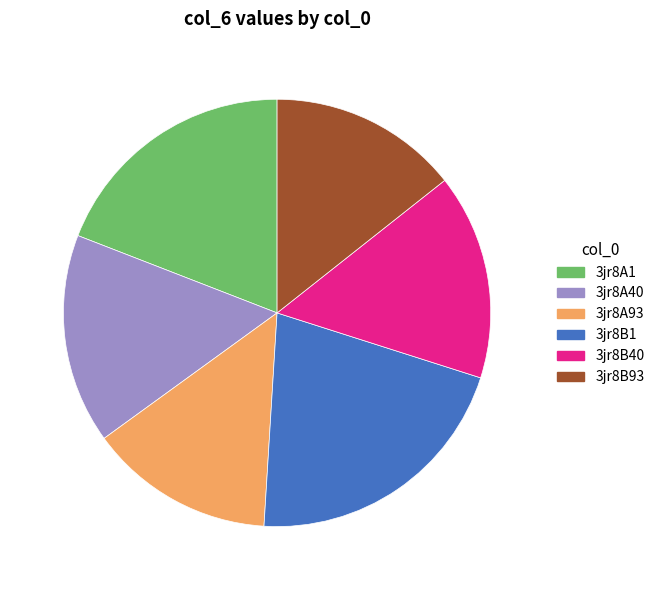

Does any single category account for the majority?

No